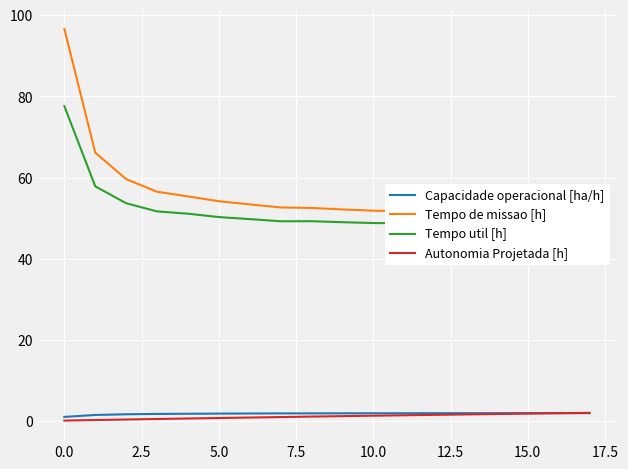

The Capacidade operacional [ha/h] series shows 1.9 at 10.0. True or false?

True